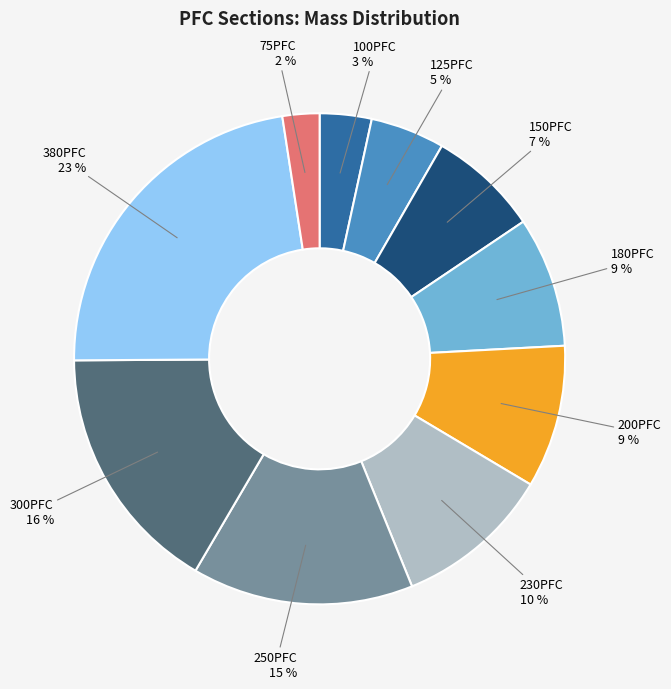

To the nearest percent, what is the difference between the 100PFC and 200PFC slice percentages?

6%